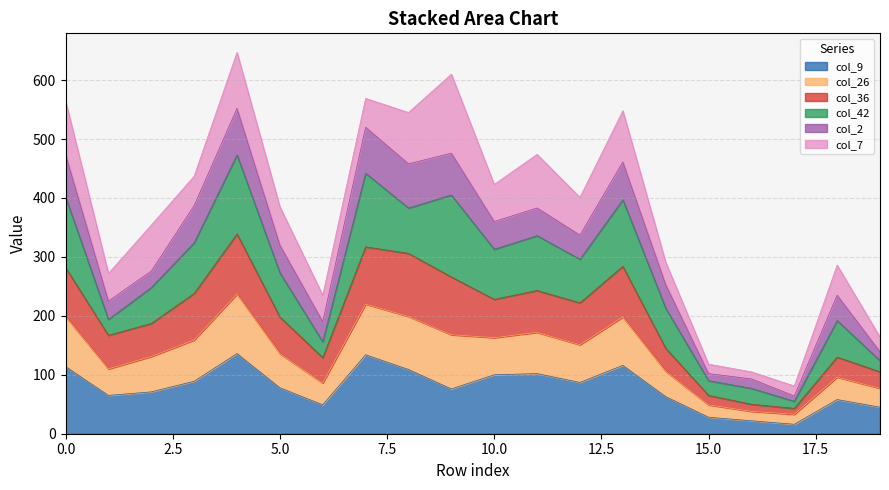

The value of col_9 at 10.0 is 100. True or false?

True